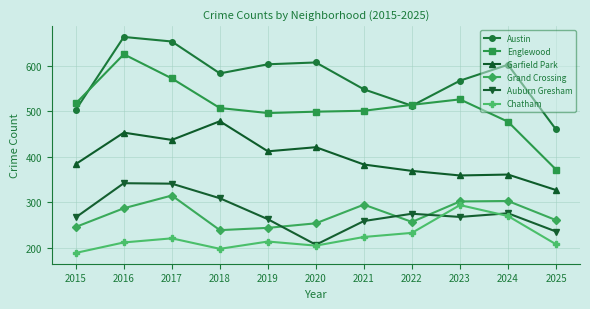

What is the highest value of the Grand Crossing series?

315